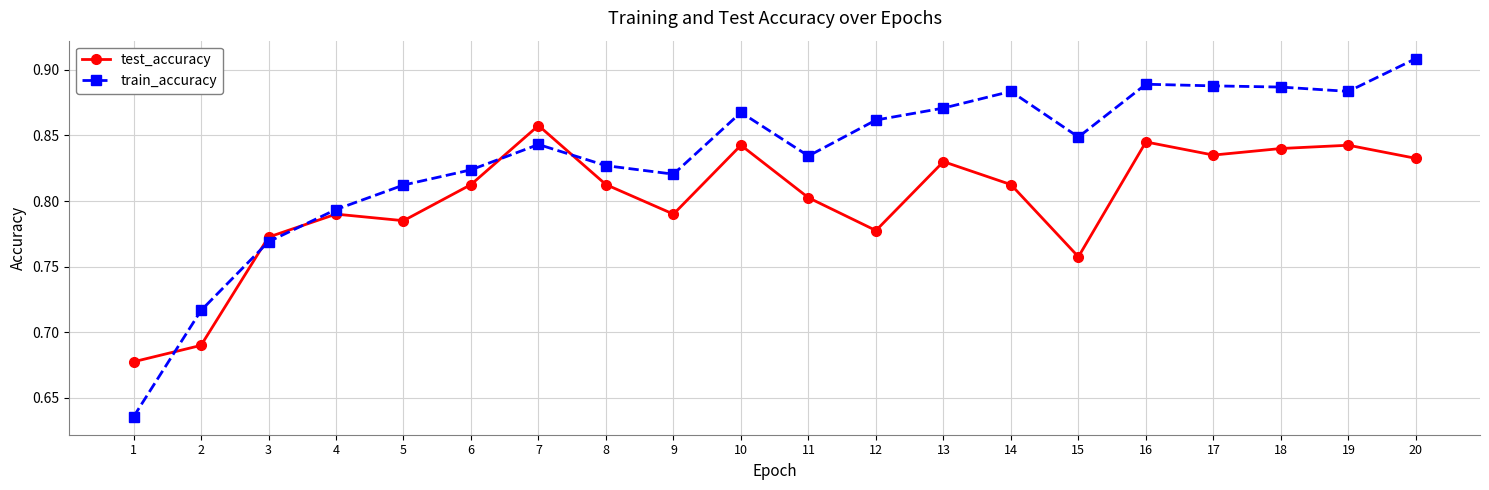

How many categories are shown in the chart?

20